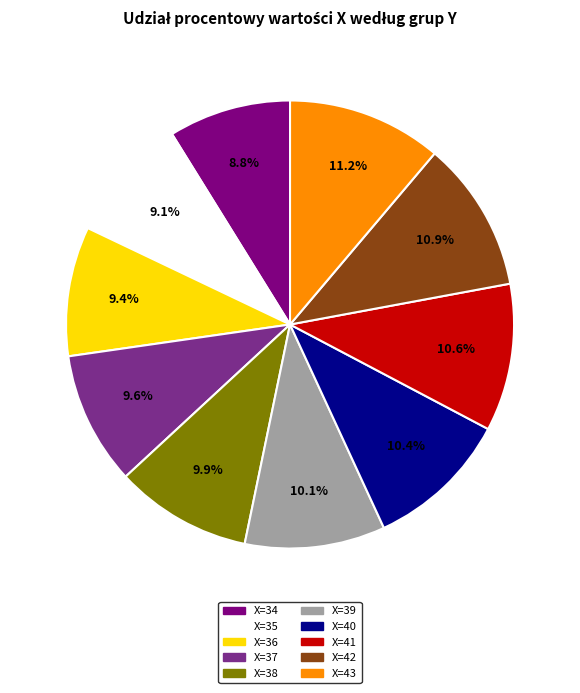

To the nearest percent, what is the average slice percentage?

10%